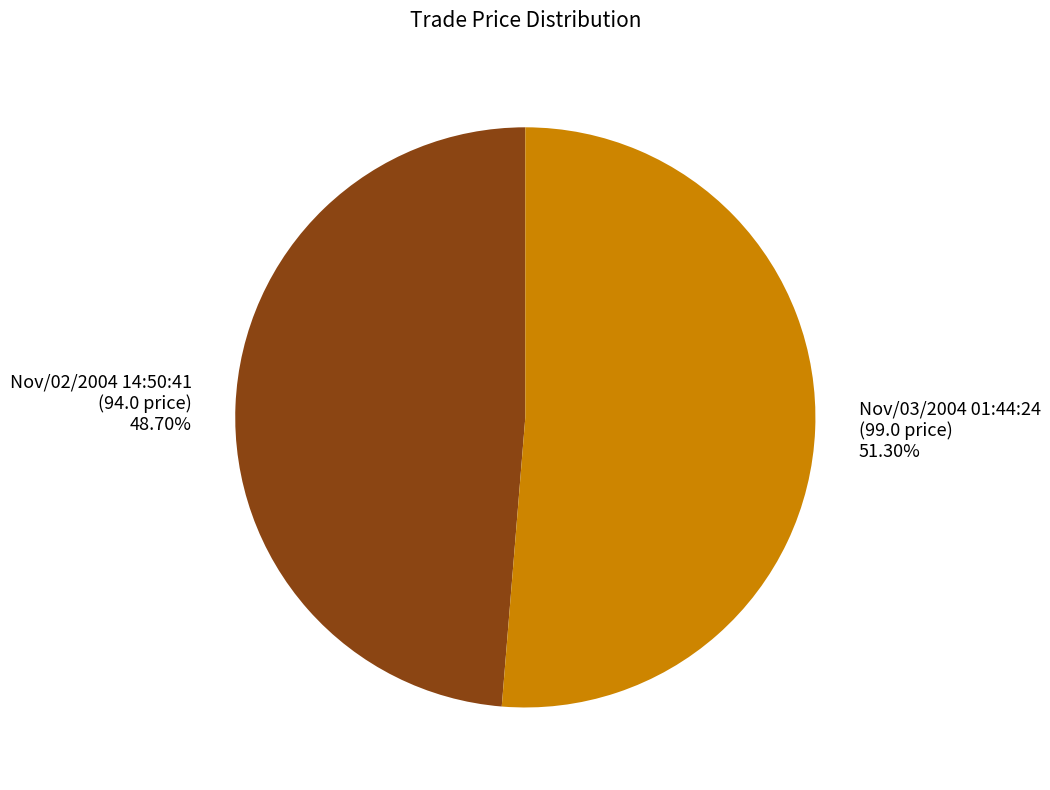

To the nearest percent, what is the difference between the largest and smallest slice percentages?

3%